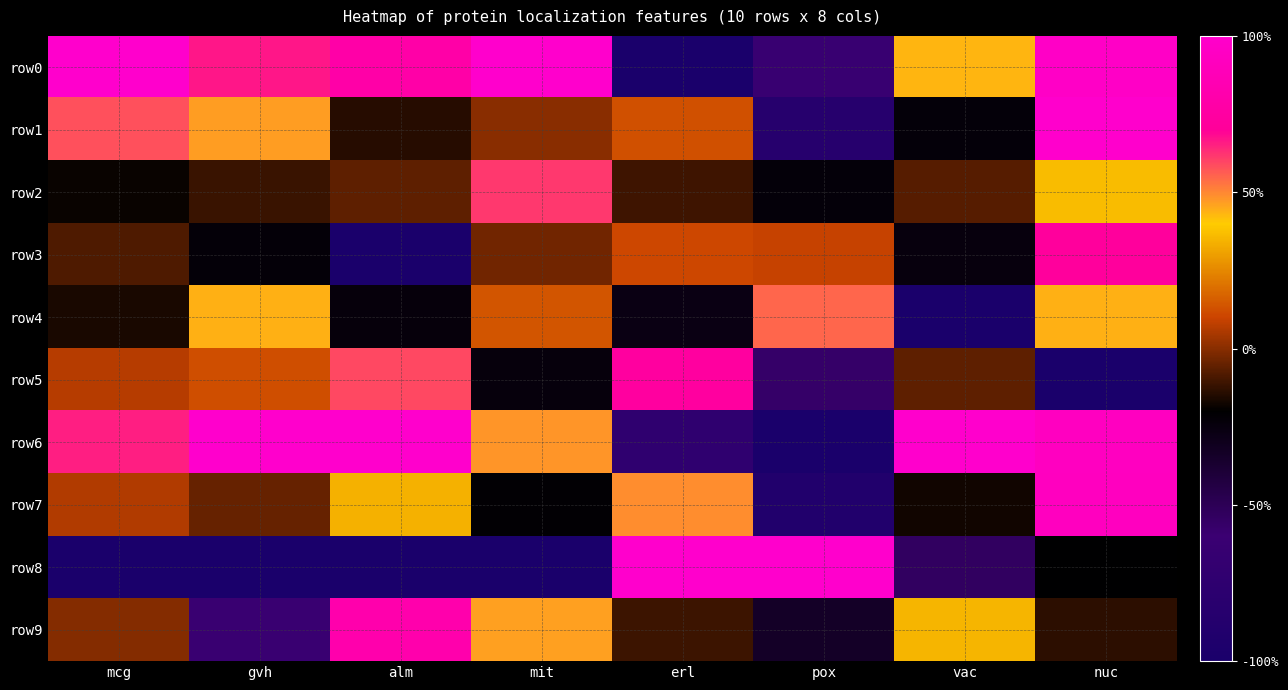

What is the smallest value displayed?

-1.0